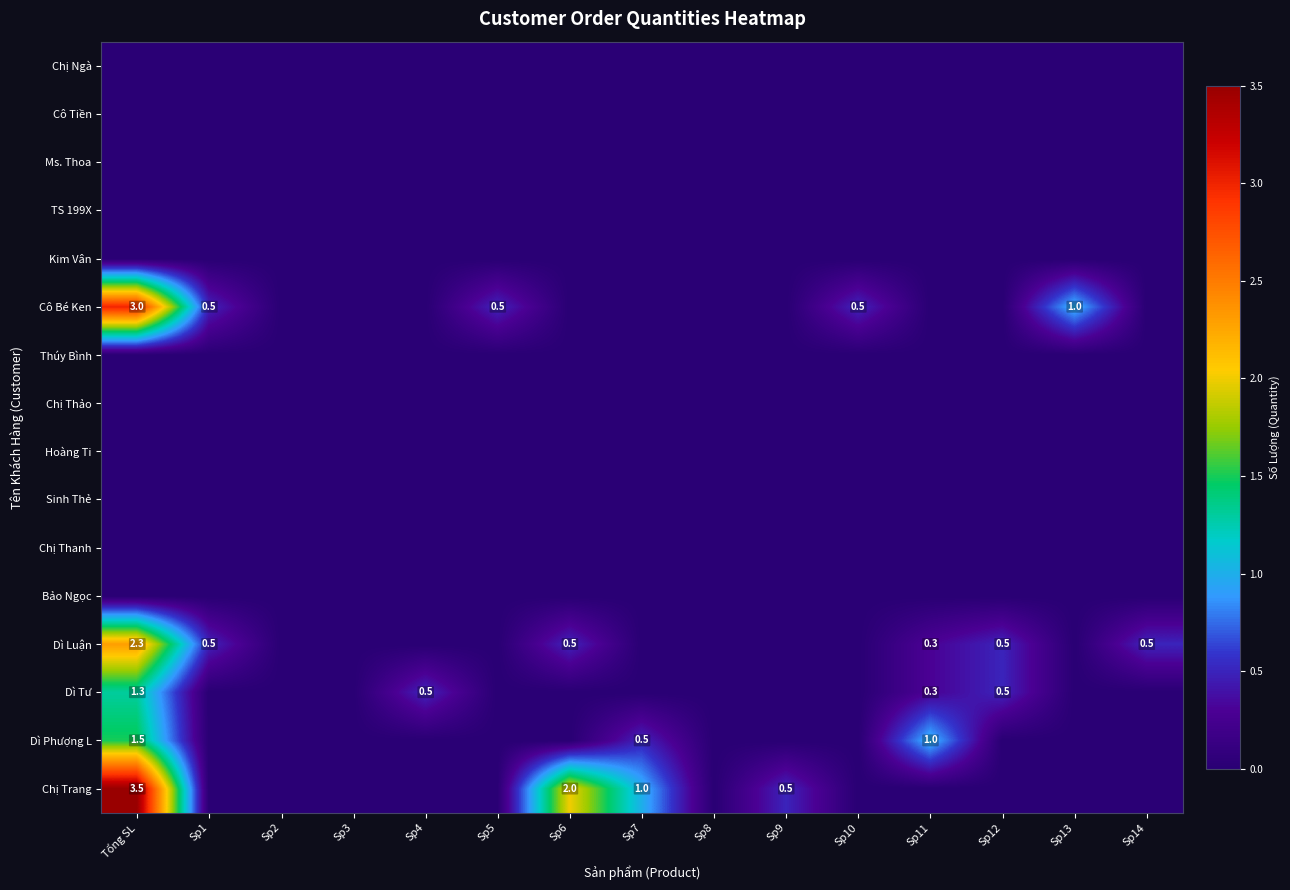

The value of Dì Phượng L at Sp1 is 0.5. True or false?

False